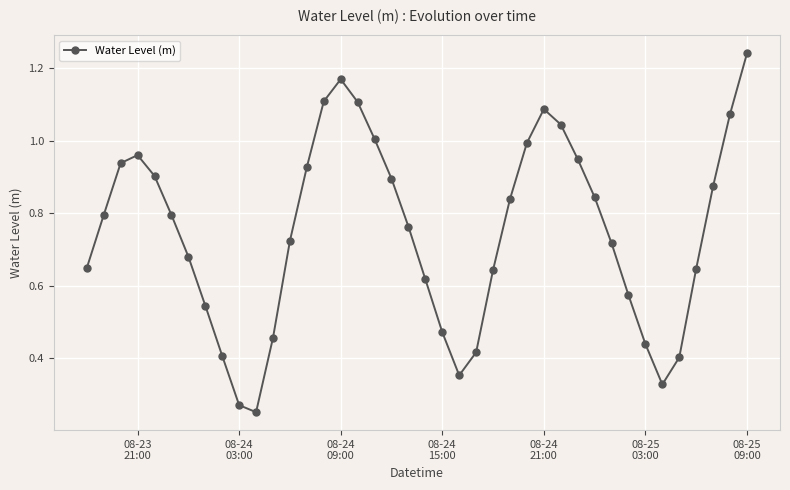

How many interior local peaks (higher than both neighbors) does the data have?

3